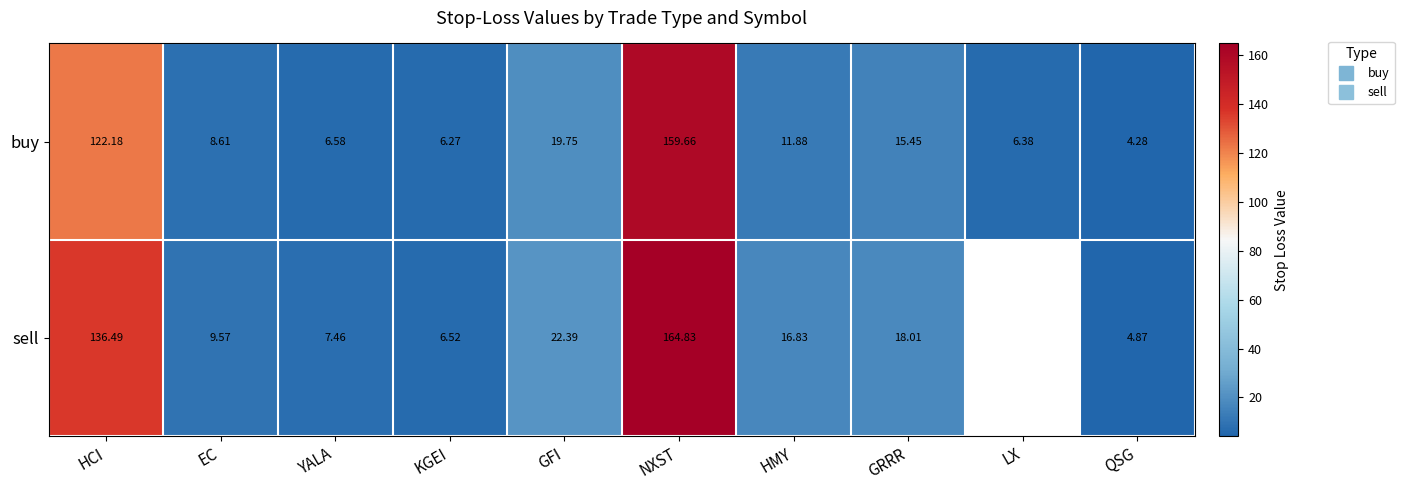

List the series in order of their overall mean, highest first.

sell, buy